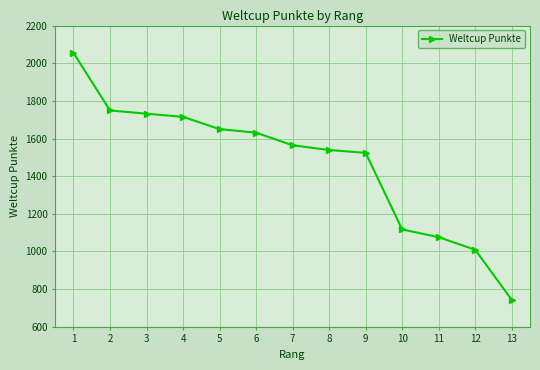

Reading left to right, transcribe all the data shown in this chart.

1=2055	2=1749	3=1732	4=1715	5=1650	6=1631	7=1564	8=1539	9=1524	10=1117	11=1076	12=1009	13=743